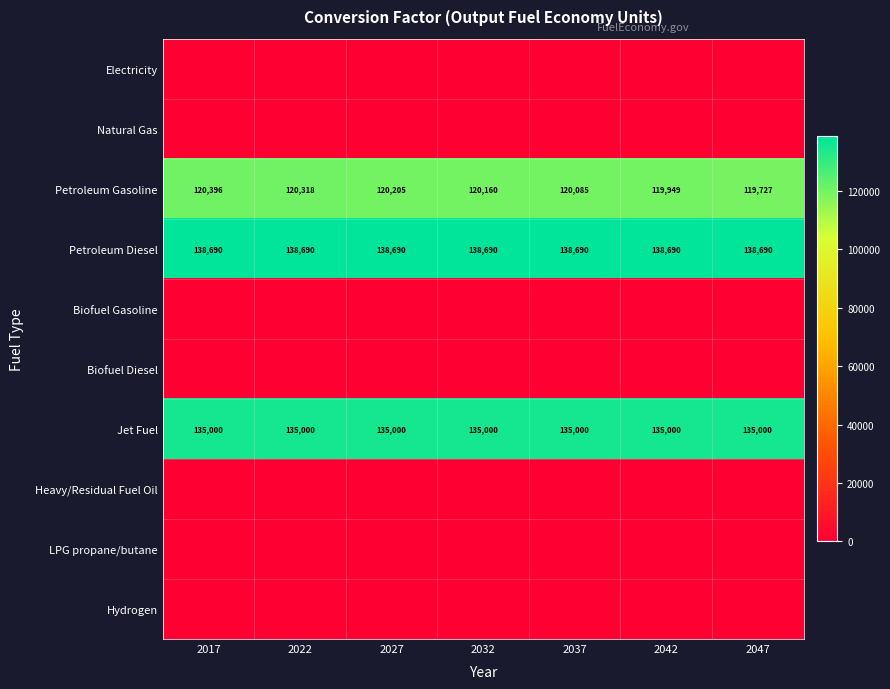

Where does the Petroleum Gasoline series first go above 120160?

2017